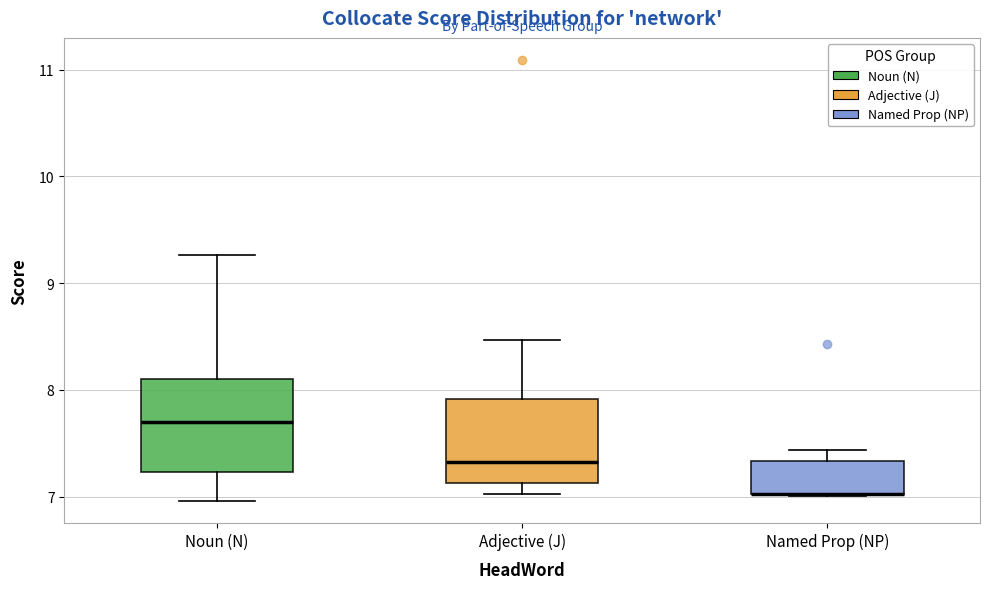

Where does the upper whisker of the box for Noun (N) end on the y-axis? The values are not printed on the chart, so give them approximately, as read against the axis.

9.3